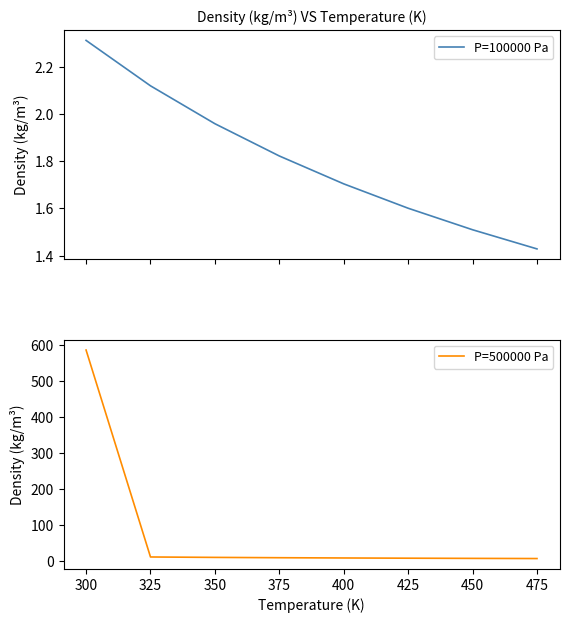

True or false: P=100000 Pa and P=500000 Pa cross at least once.

False